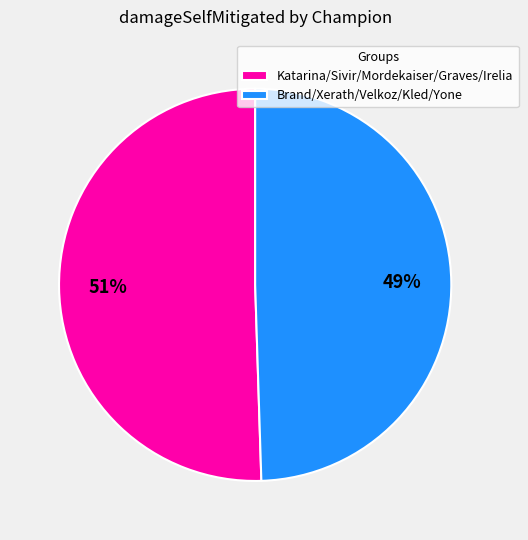

Rank the categories by value from highest to lowest.

Katarina/Sivir/Mordekaiser/Graves/Irelia, Brand/Xerath/Velkoz/Kled/Yone